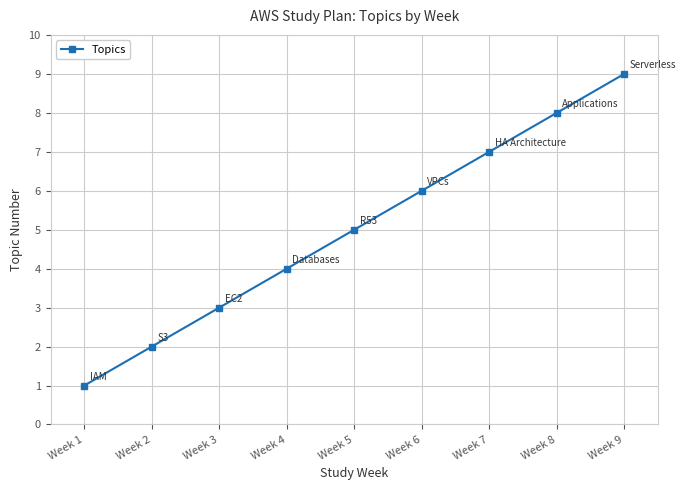

What is the greatest value displayed?

9